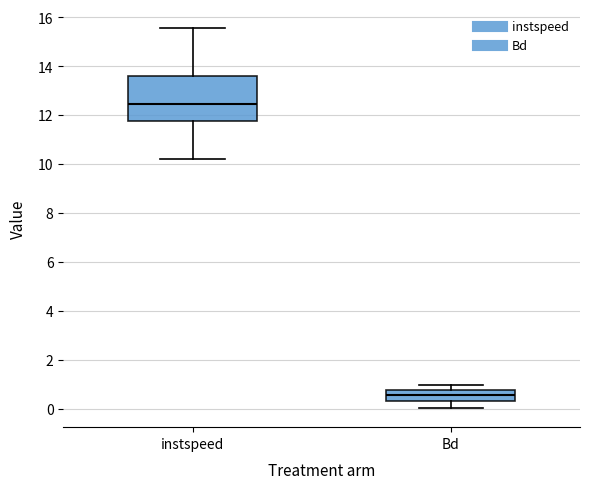

Reading left to right, read every box against the y-axis: the position of its median line, the range the box covers, and the ends of its whiskers. The values are not printed on the chart, so give them approximately, as read against the axis.

instspeed: median 12.4, box 11.8 to 13.6, whiskers 10.2 to 15.6
Bd: median 0.6, box 0.2 to 0.8, whiskers 0.0 to 1.0